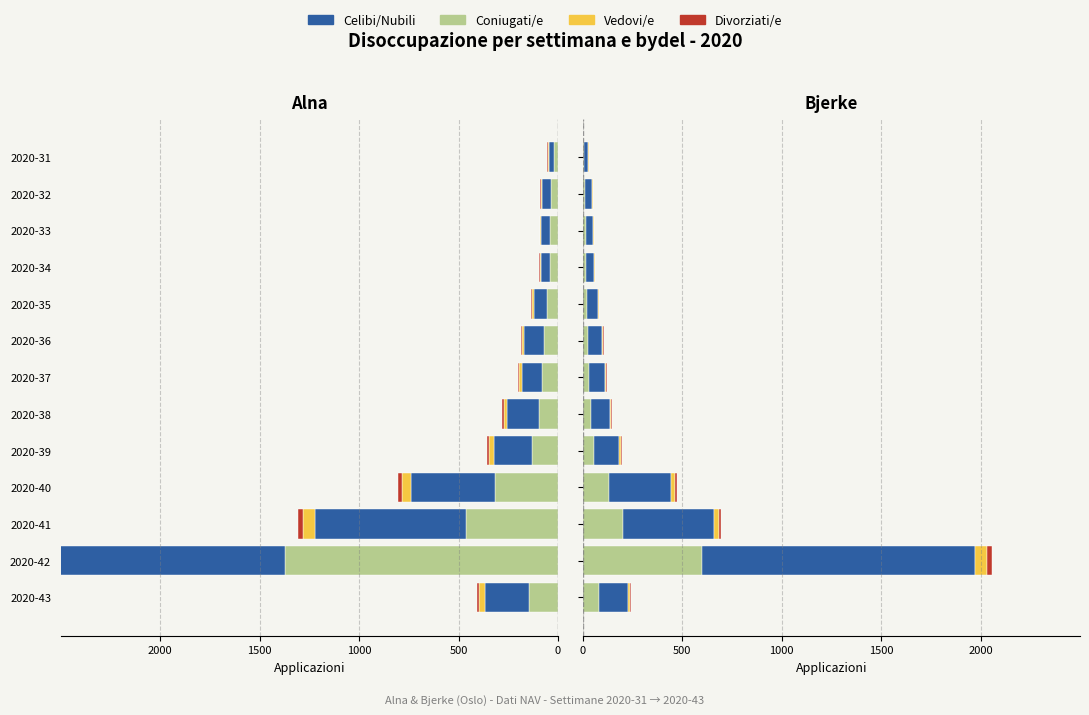

What is the difference between the second highest and second lowest values in the Celibi/Nubili series?

426